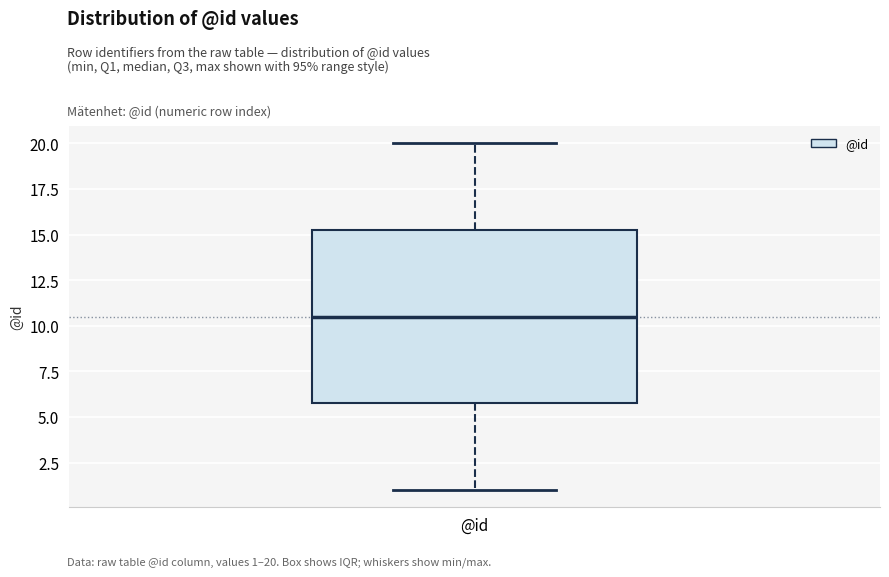

Read this box plot against the y-axis: the position of the median line, the range covered by the box, and the ends of both whiskers. The values are not printed on the chart, so give them approximately, as read against the axis.

median 10.5, box 6.0 to 15.5, whiskers 1.0 to 20.0